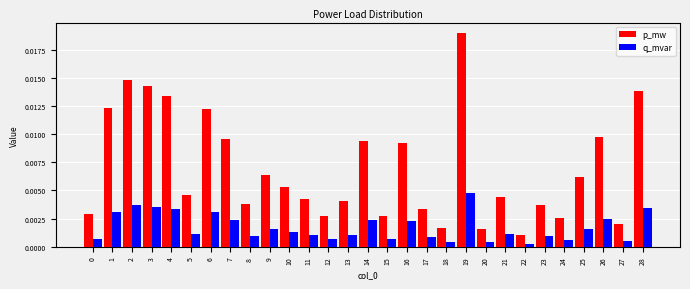

Which series has the widest spread of values?

p_mw